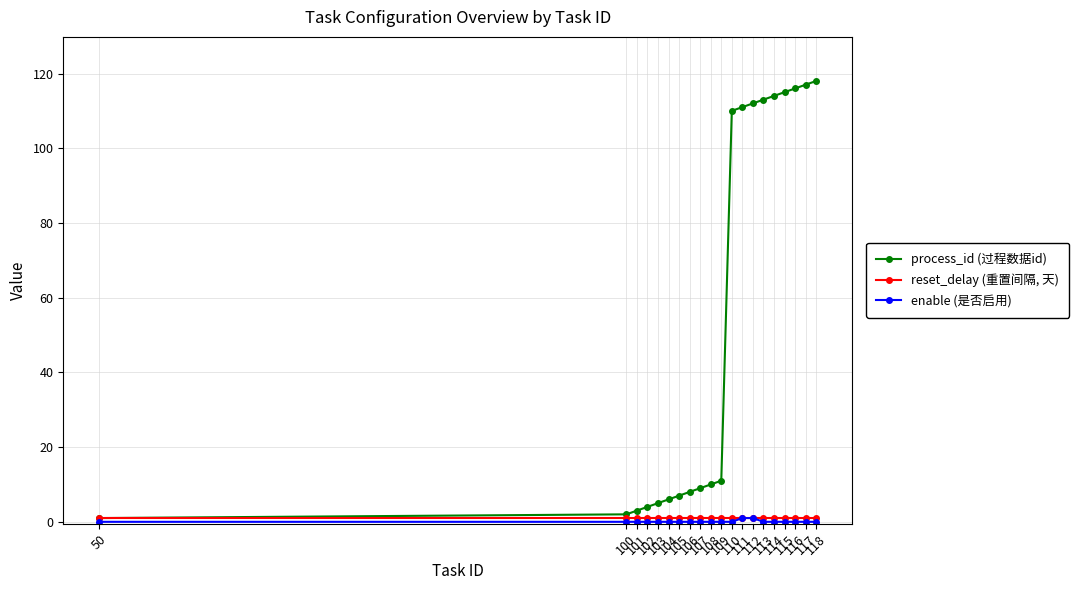

Which series has the largest range (max minus min)?

process_id (过程数据id)